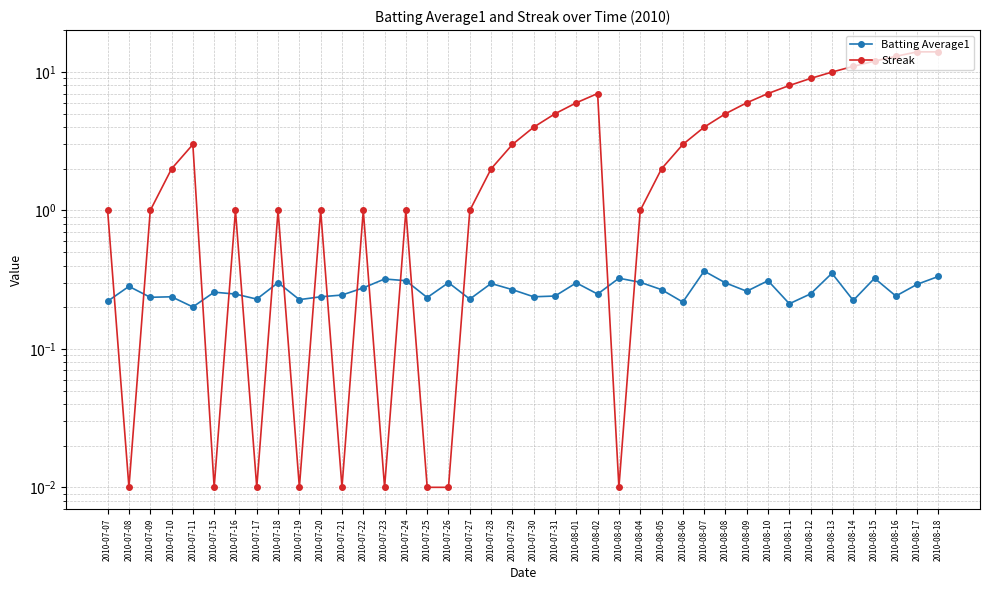

Between 2010-07-25 and 2010-07-28, which is larger?

2010-07-28